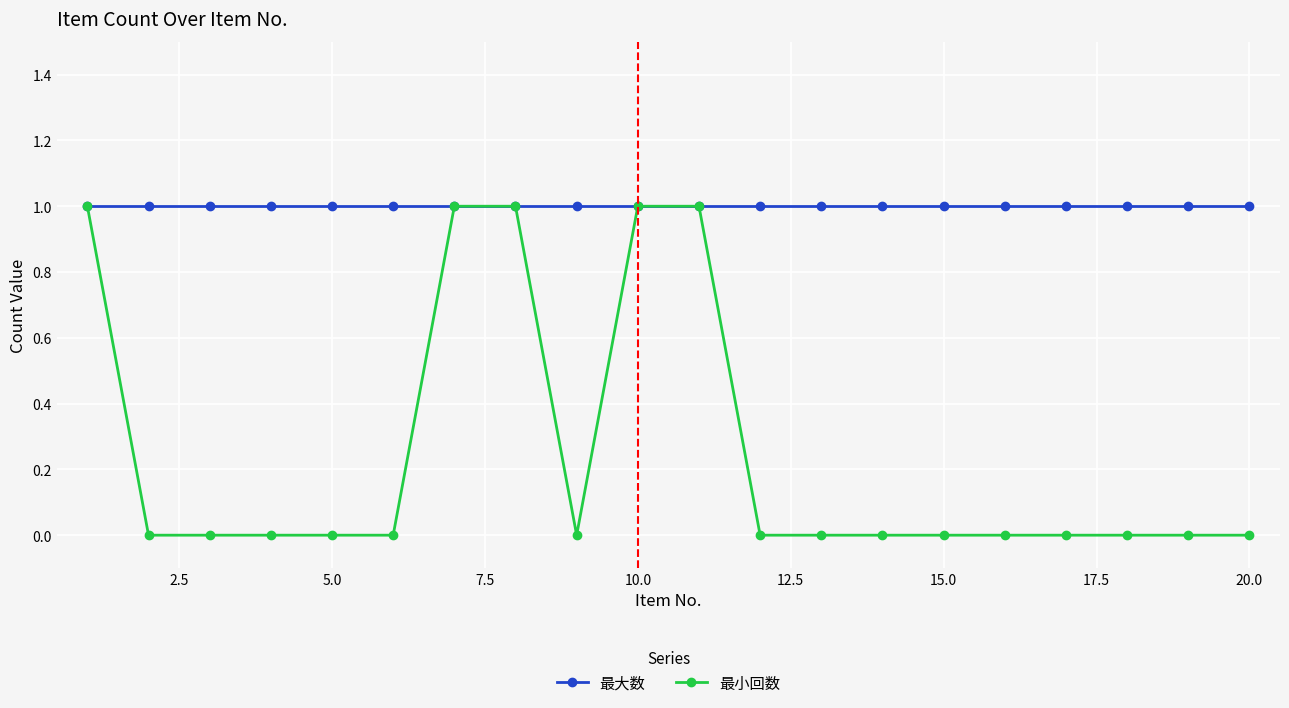

What is the lowest value of the 最大数 series?

1